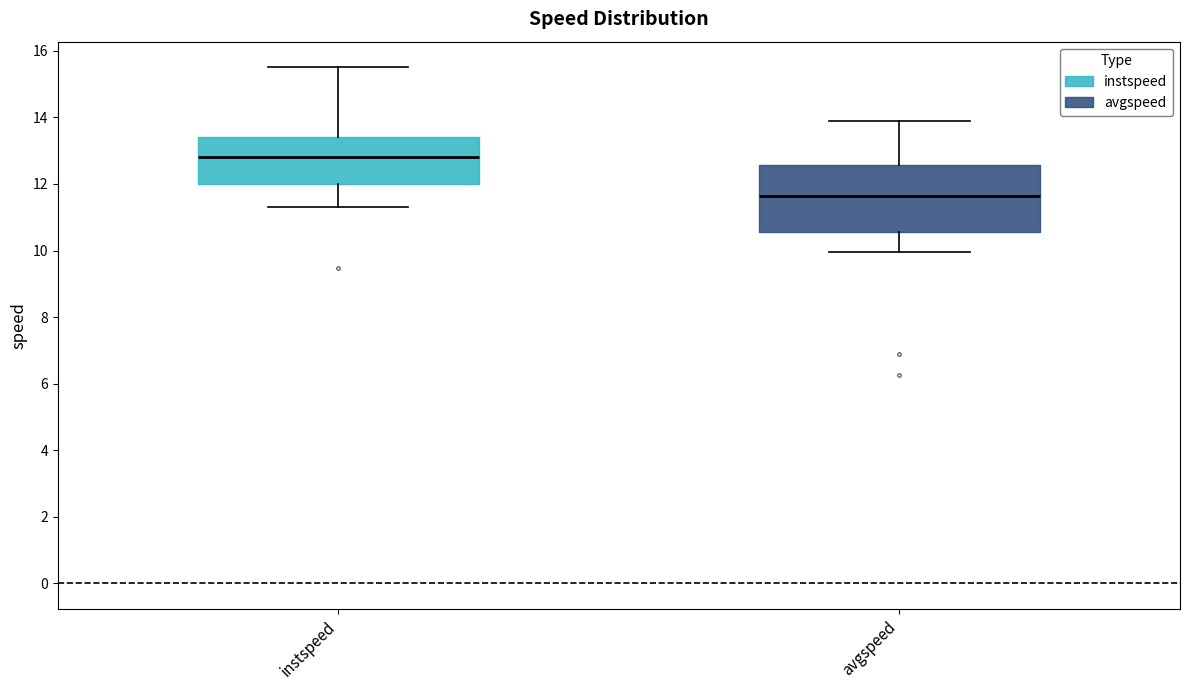

Which box has the highest median line?

instspeed